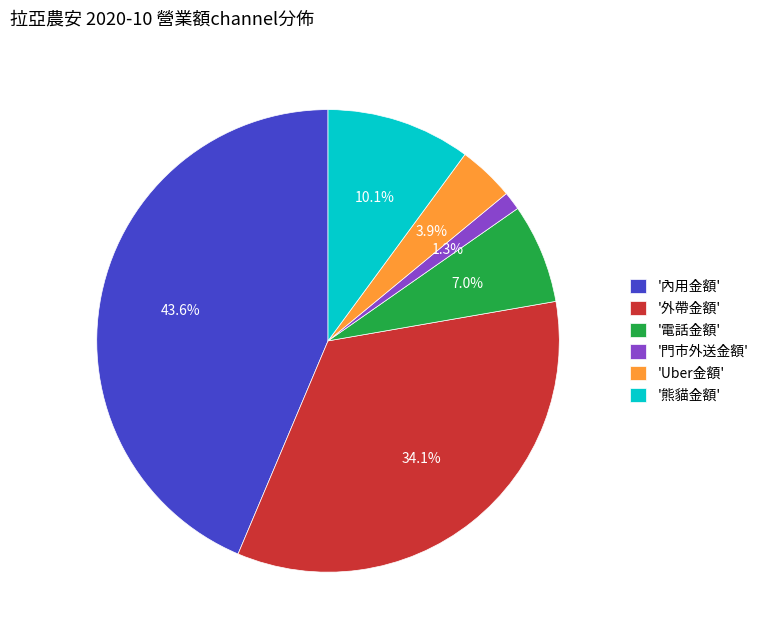

Combined, what portion of the pie is '外帶金額' and '內用金額'?

77.7%